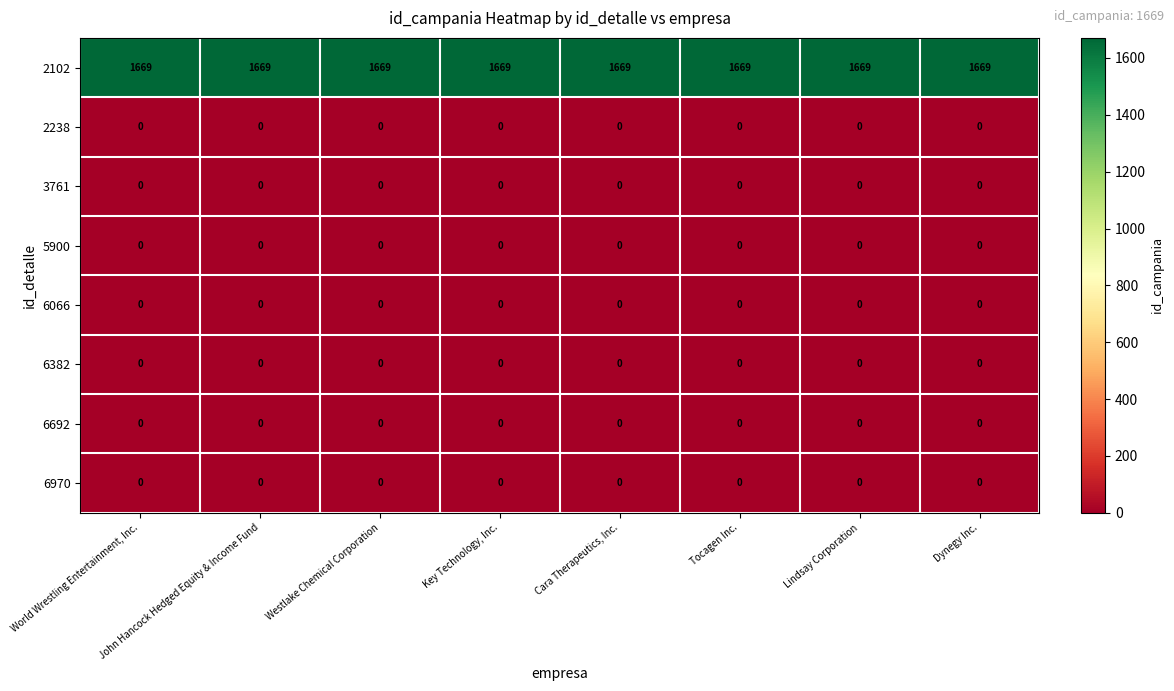

What is the difference between the highest and lowest values at John Hancock Hedged Equity & Income Fund?

1669